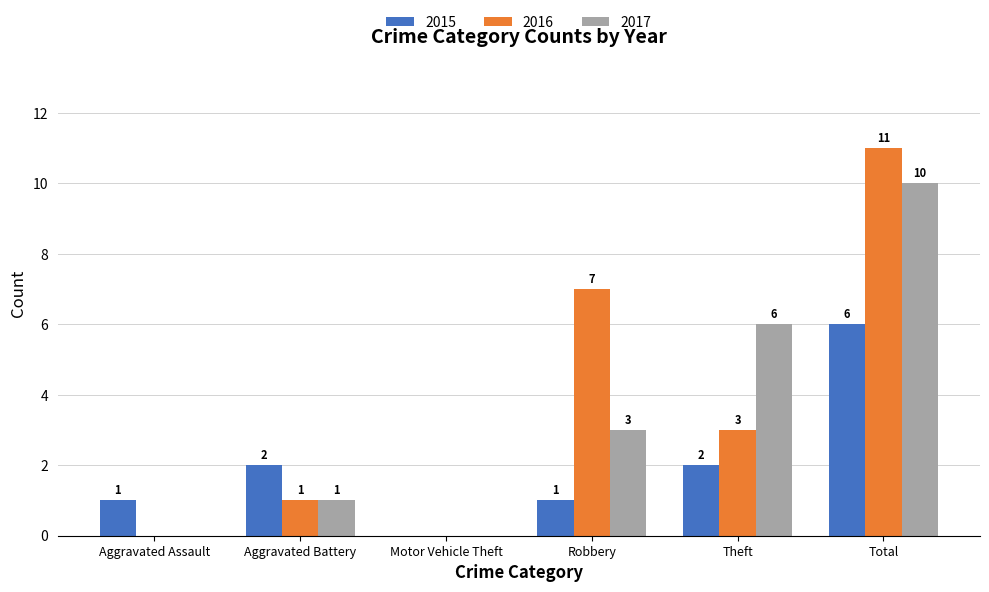

Which series changed the most between Aggravated Assault and Robbery?

2016